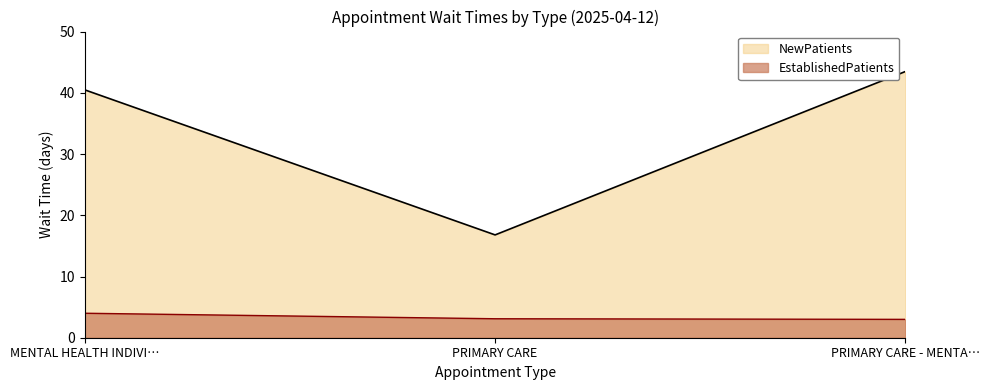

List the series in order of their peak value, highest first.

NewPatients, EstablishedPatients